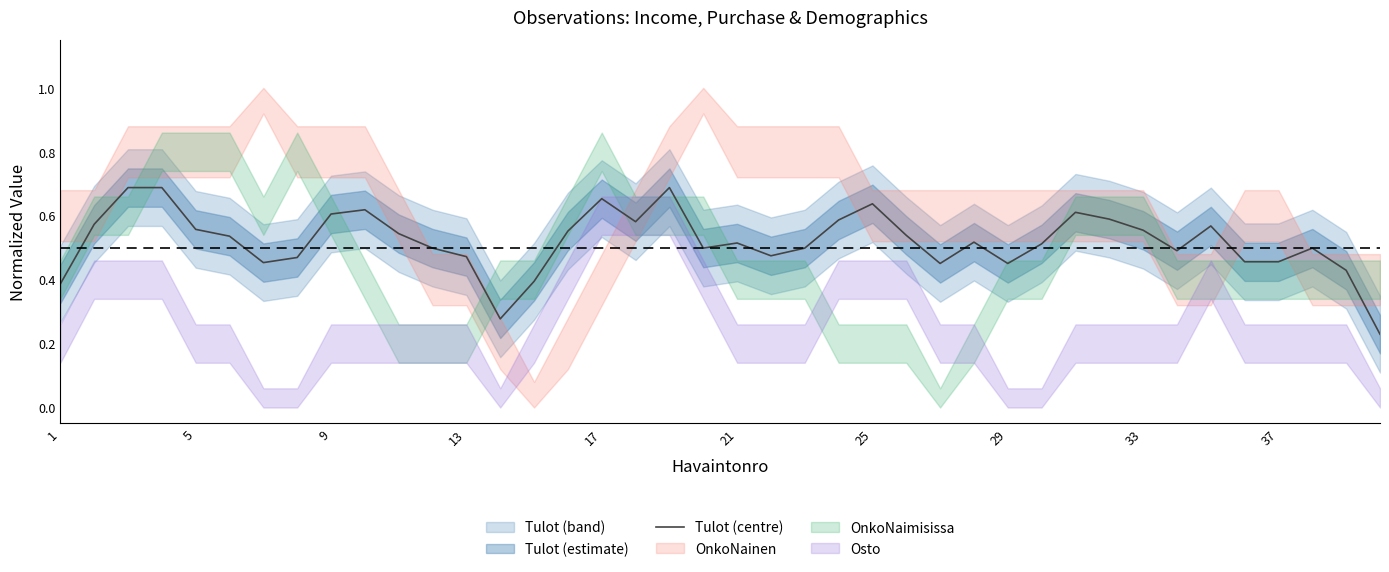

Reading left to right, list all the values displayed in this chart.

0.4	0.6	0.7	0.7	0.6	0.5	0.5	0.5	0.6	0.6	0.5	0.5	0.5	0.3	0.4	0.6	0.7	0.6	0.7	0.5	0.5	0.5	0.5	0.6	0.6	0.5	0.5	0.5	0.5	0.5	0.6	0.6	0.6	0.5	0.6	0.5	0.5	0.5	0.4	0.2